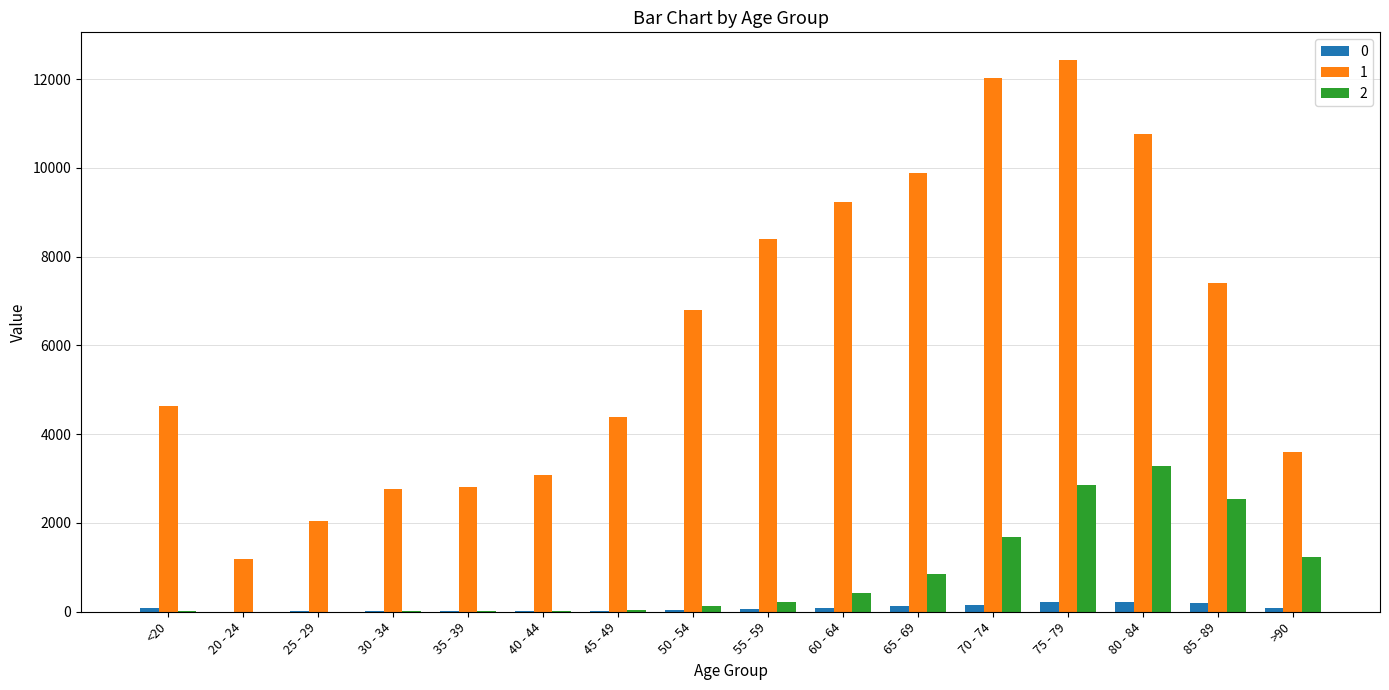

At which category is the sum across all series the highest?

75 - 79